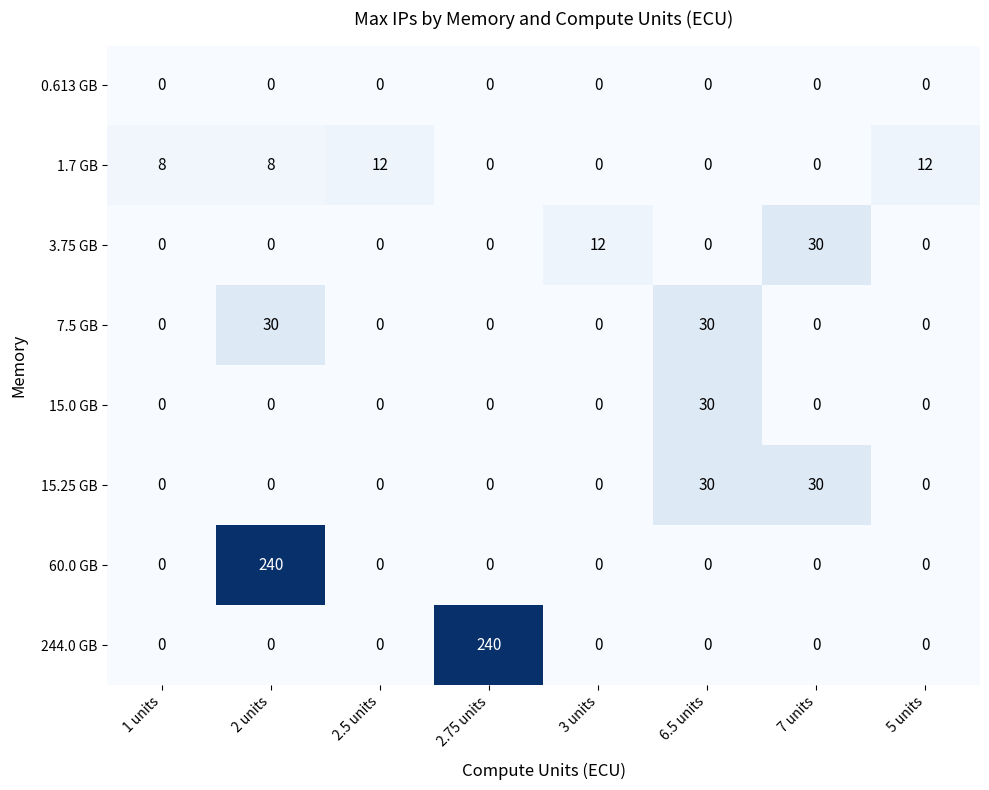

How many positive values does the 7.5 GB series have?

2